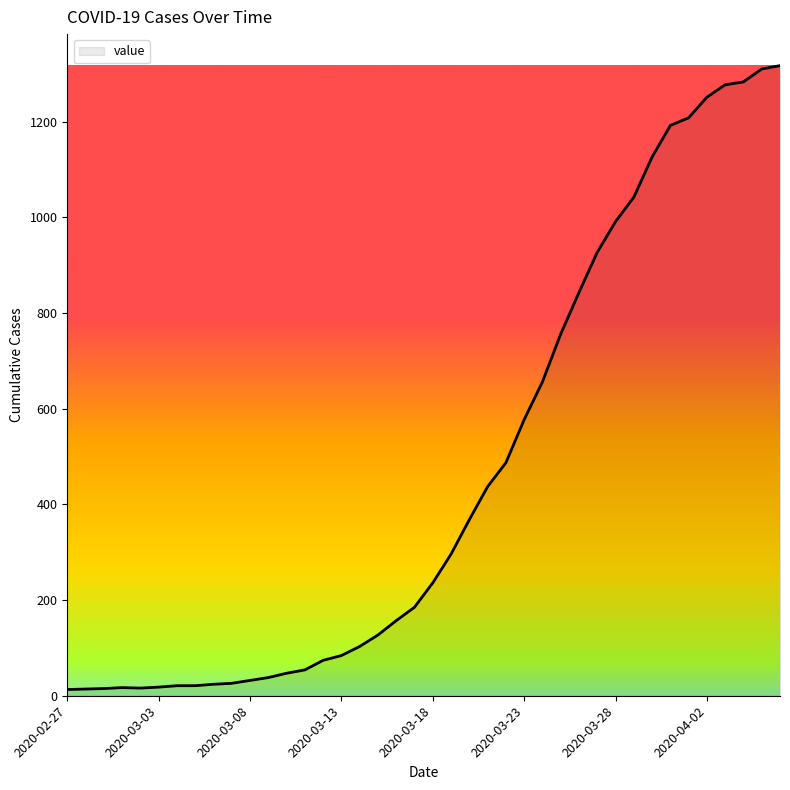

What is the greatest value displayed?

1317